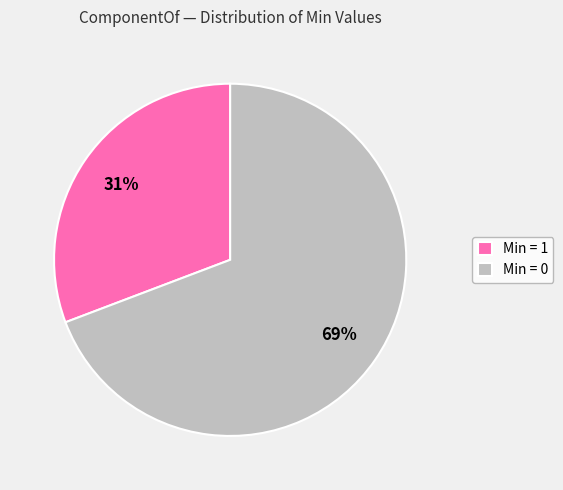

What is the largest slice in the pie chart?

Min = 0